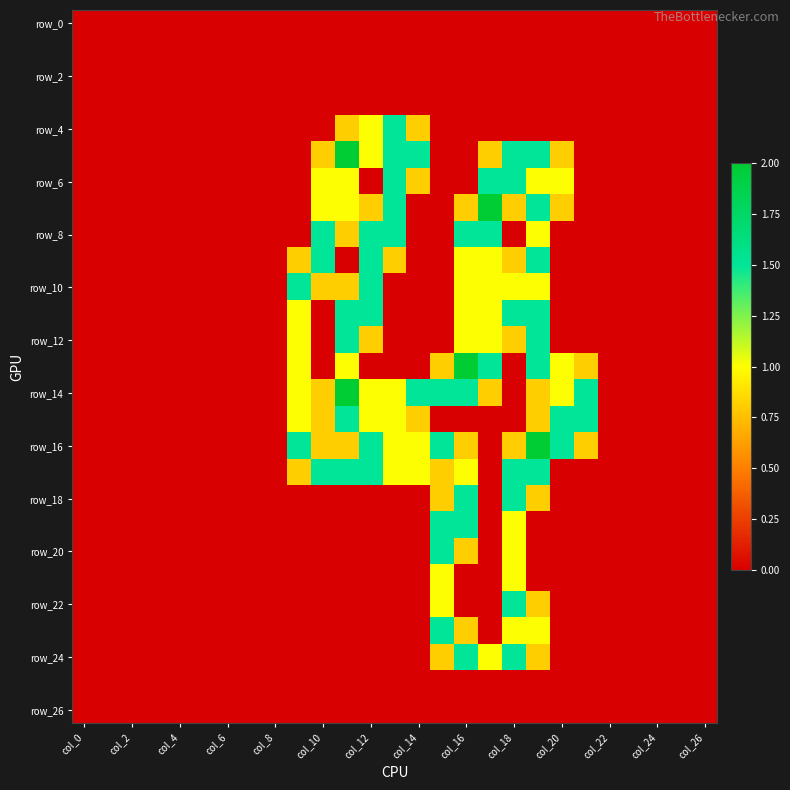

At how many categories does at least one series exceed 0?

13